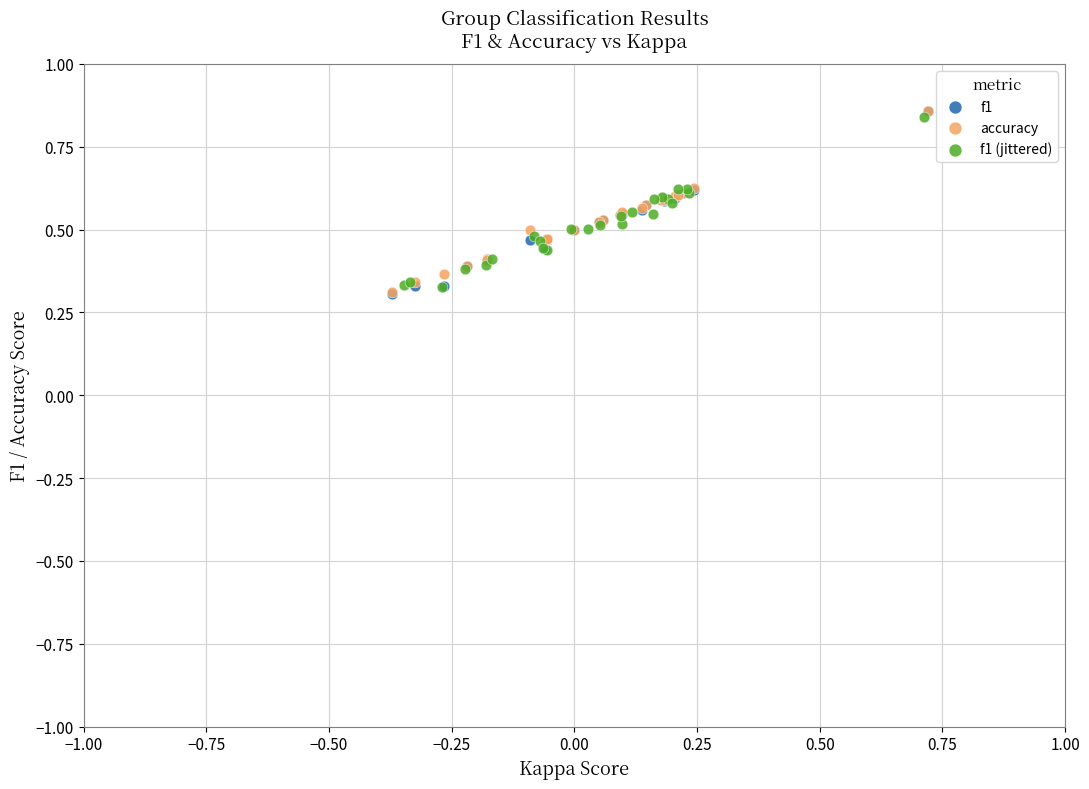

Which series has the largest Y range (max minus min)?

f1